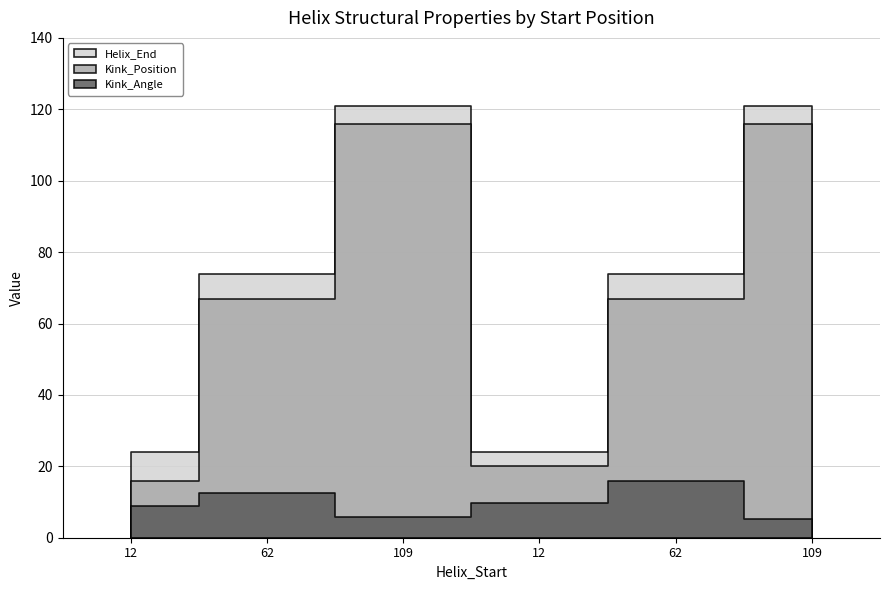

How many series are shown in this chart?

3